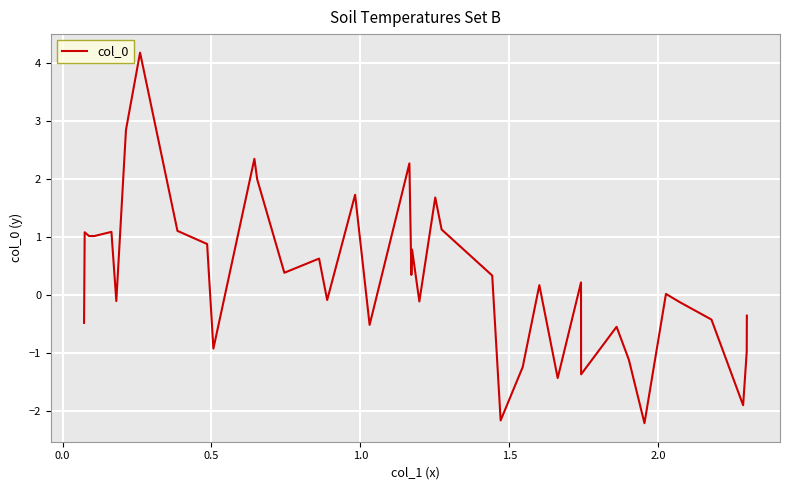

What is the smallest value displayed?

-2.2